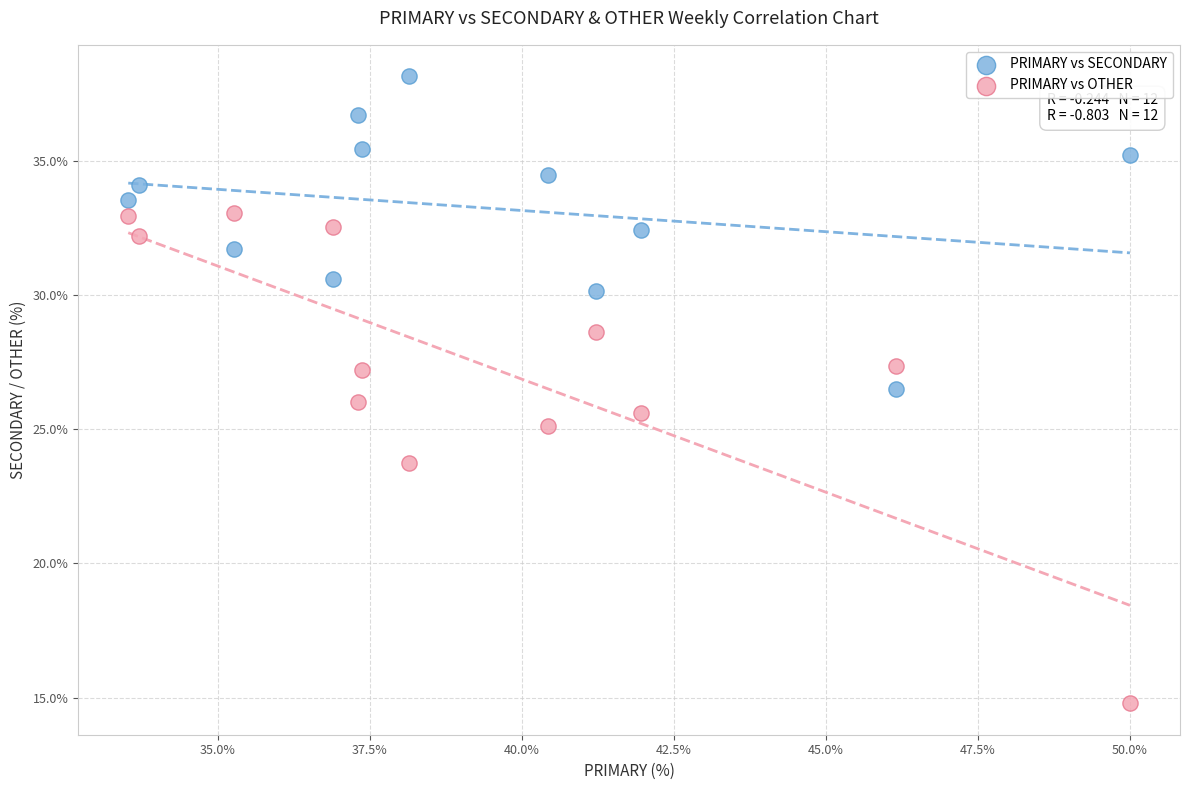

Which series has the largest Y range (max minus min)?

PRIMARY vs OTHER